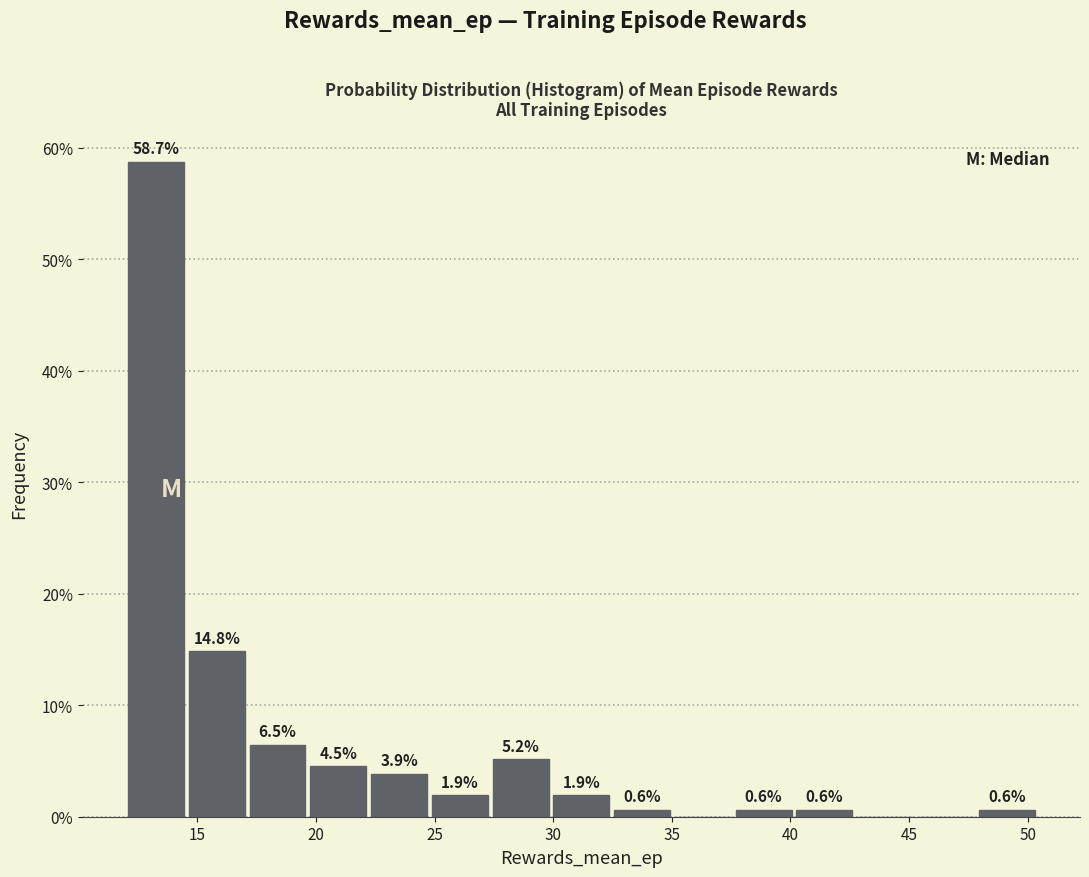

Which range on the x-axis has the tallest bar?

12.0 to 14.5